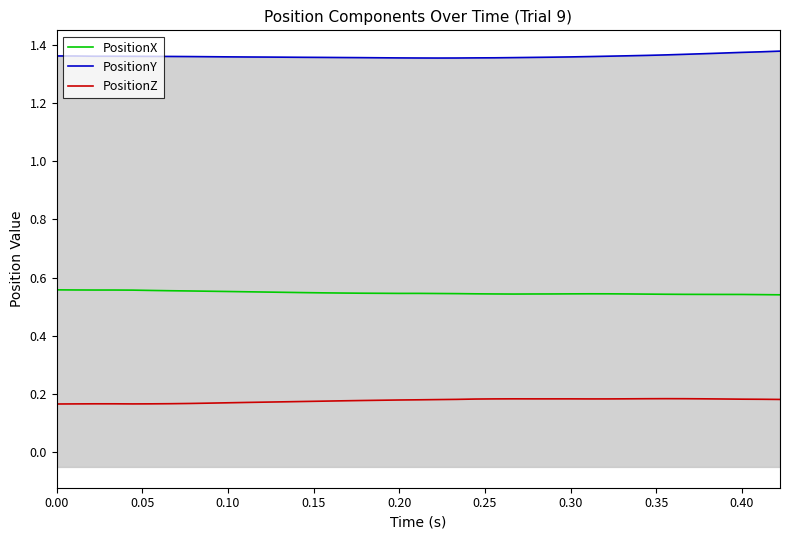

How many data points does each series have?

40